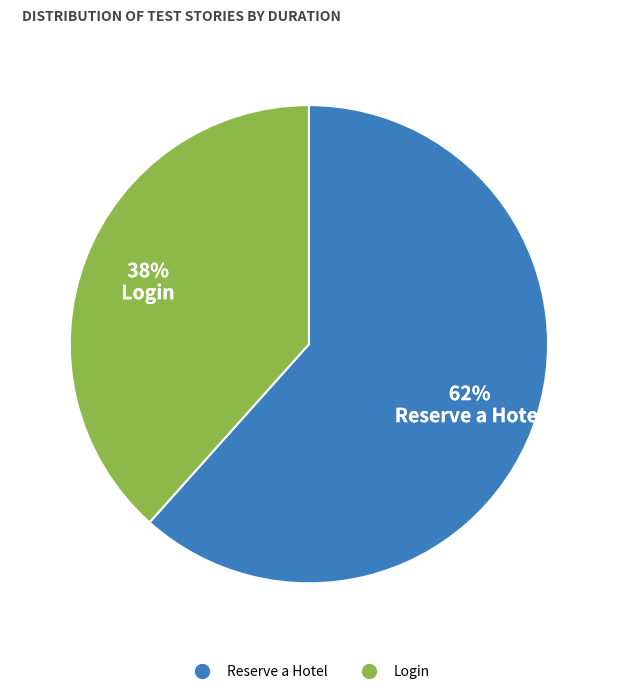

To the nearest percent, what percentage of the pie is Login?

38%